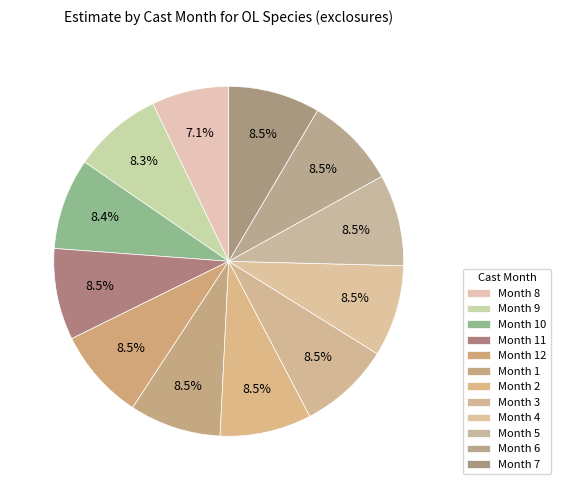

How many segments does this pie chart have?

12